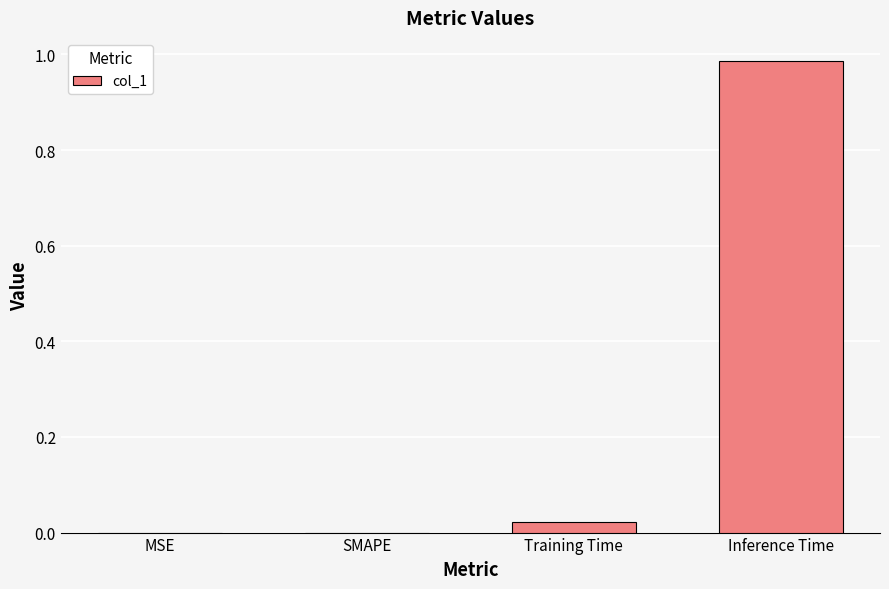

The value at MSE is 0.0. True or false?

True